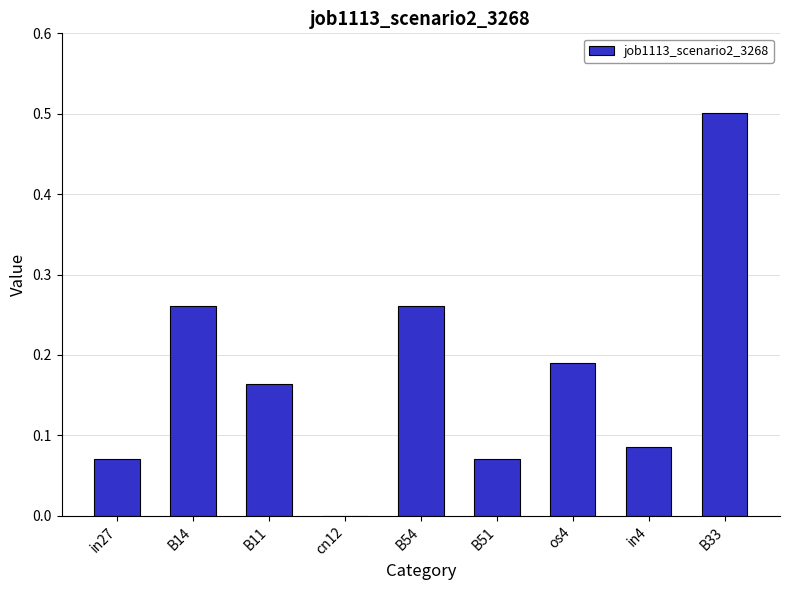

Count the number of data series in this chart.

1